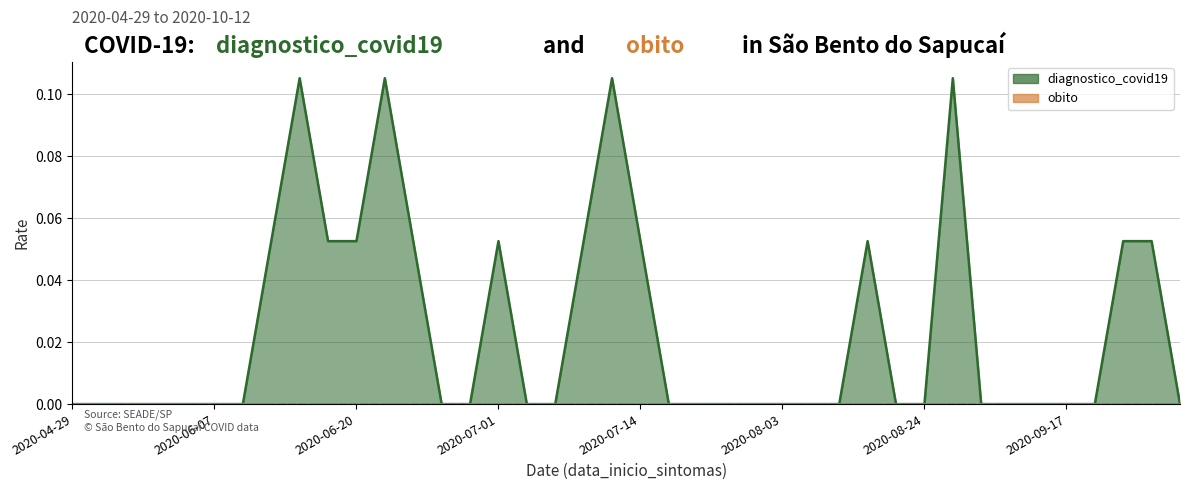

Reading left to right, what are all the values shown in this chart?

0.0	0.0	0.0	0.0	0.0	0.0	0.0	0.1	0.1	0.1	0.1	0.1	0.1	0.0	0.0	0.1	0.0	0.0	0.1	0.1	0.1	0.0	0.0	0.0	0.0	0.0	0.0	0.0	0.1	0.0	0.0	0.1	0.0	0.0	0.0	0.0	0.0	0.1	0.1	0.0